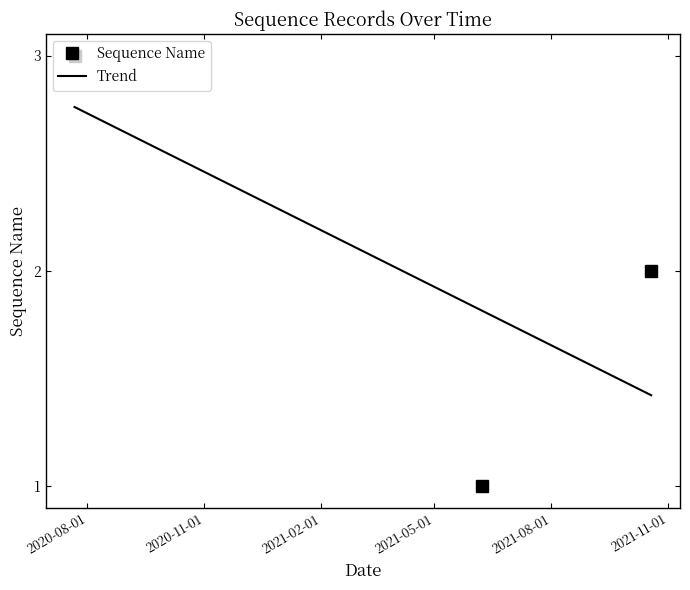

How many values are between 1 and 3?

3